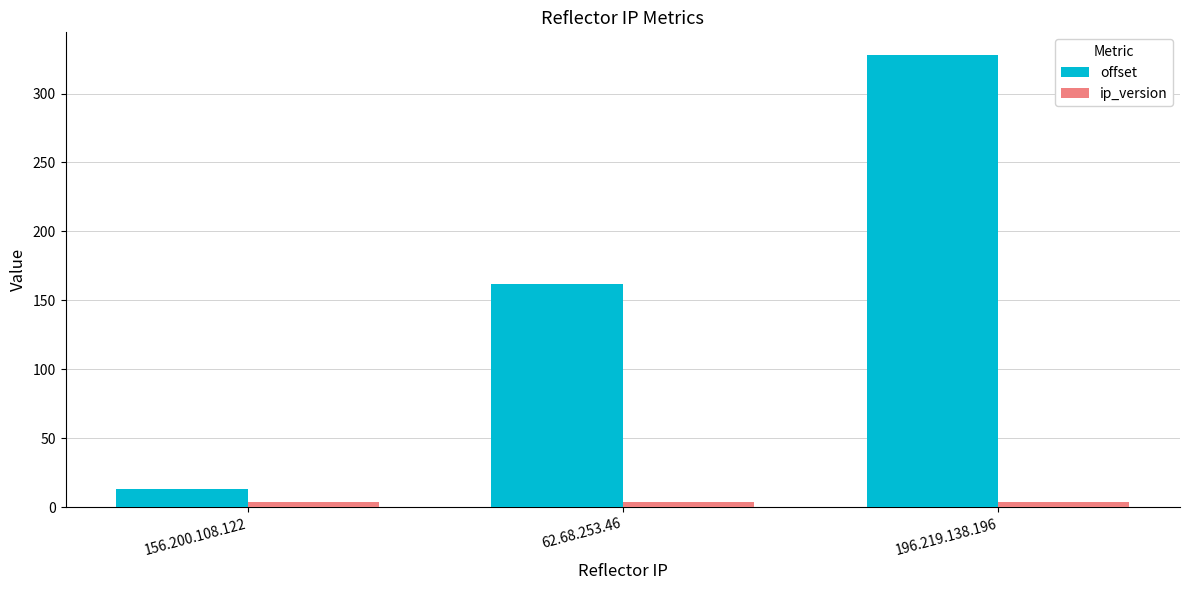

What is the sum of the ip_version values at 156.200.108.122 and 196.219.138.196?

8